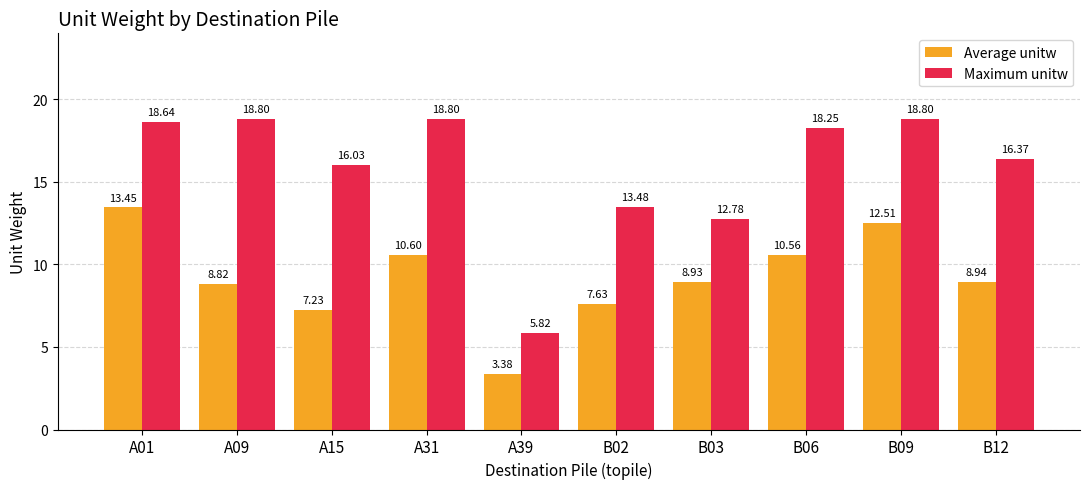

What is the total value across all series at A39?

9.2